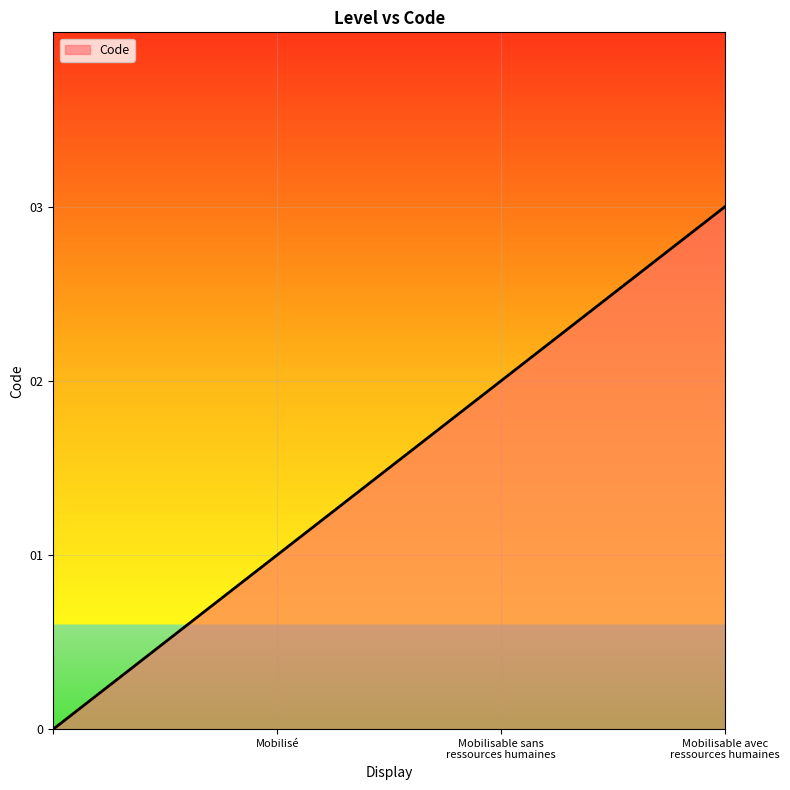

What is the difference between the maximum and minimum values?

3